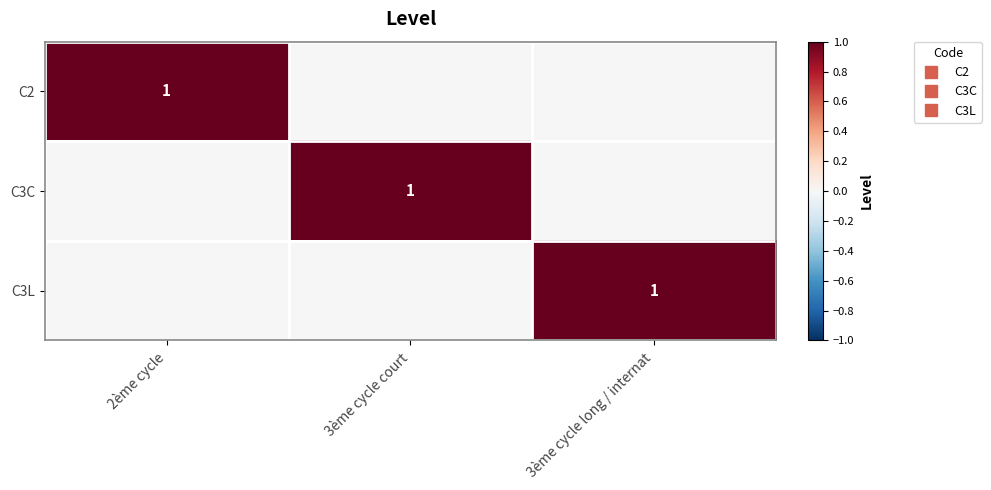

Which series changed the most between 2ème cycle and 3ème cycle court?

C2